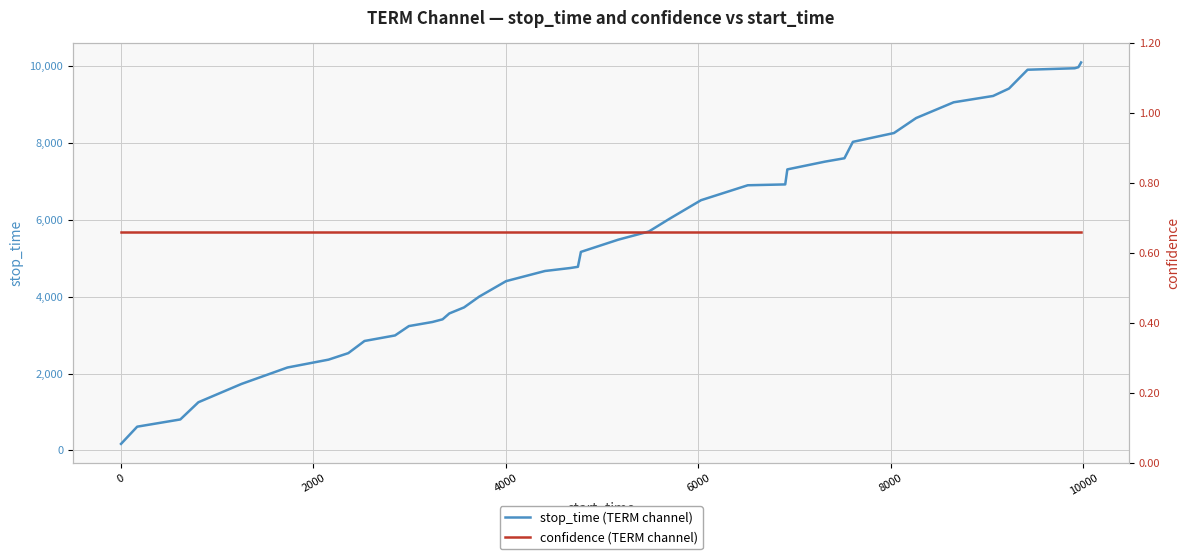

What is the difference between the maximum and second lowest values in the stop_time (TERM channel) series?

9482